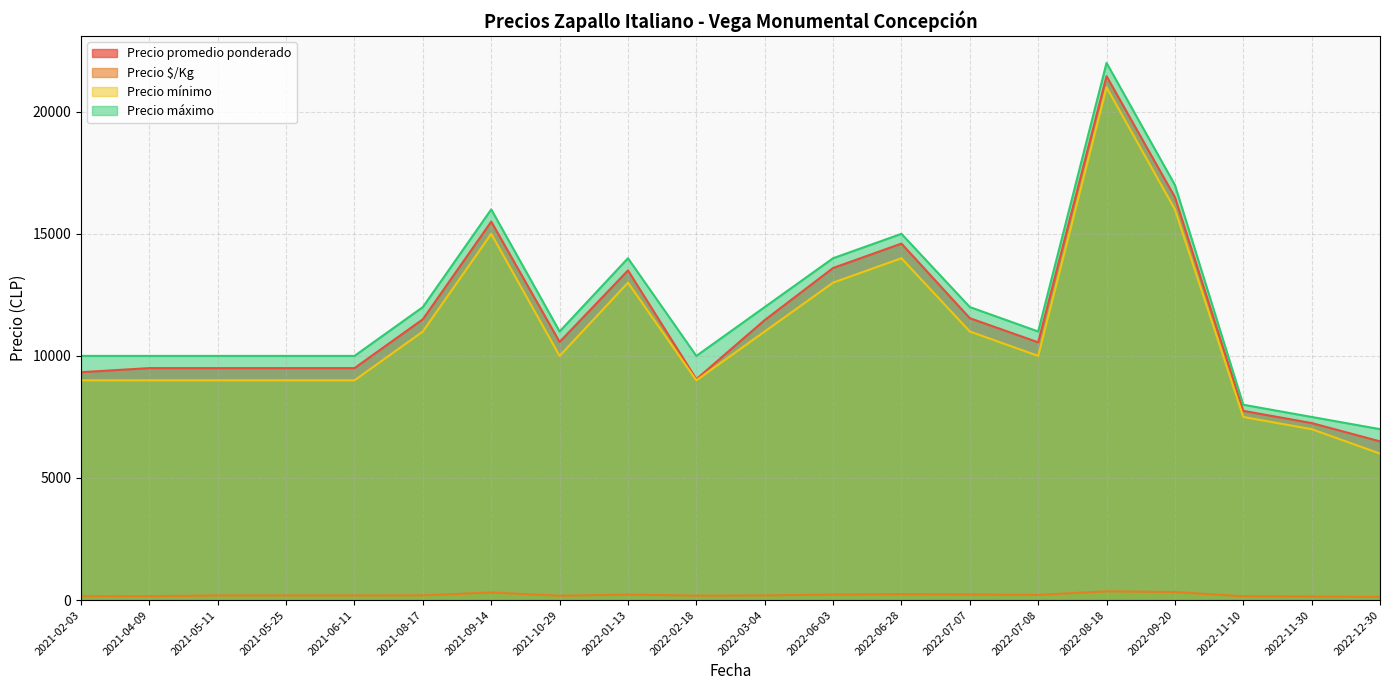

What value does the Precio promedio ponderado series have at 2022-11-10, to the nearest 100?

7800